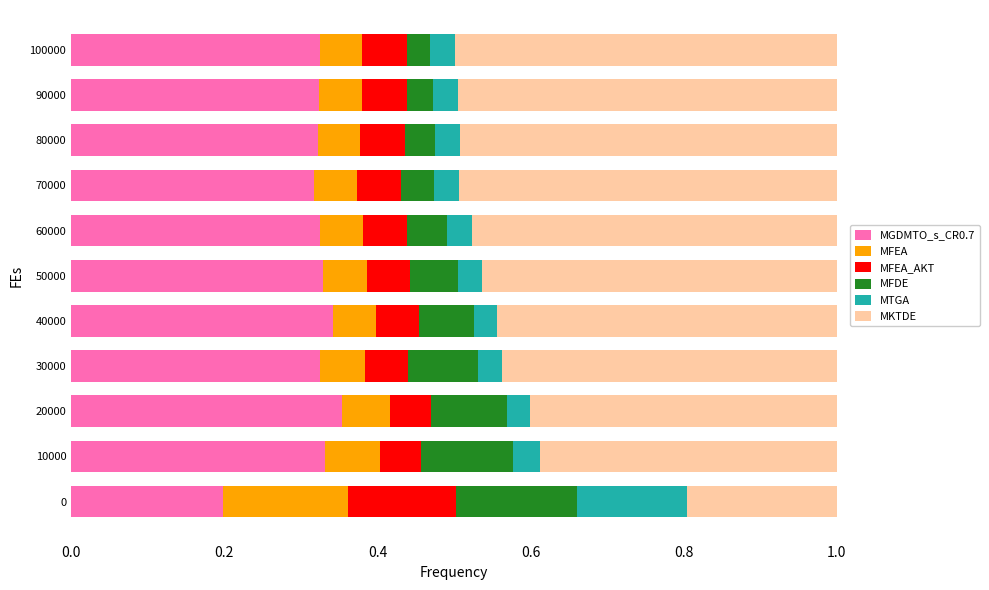

What is the total value across all series at 20000?

1.0